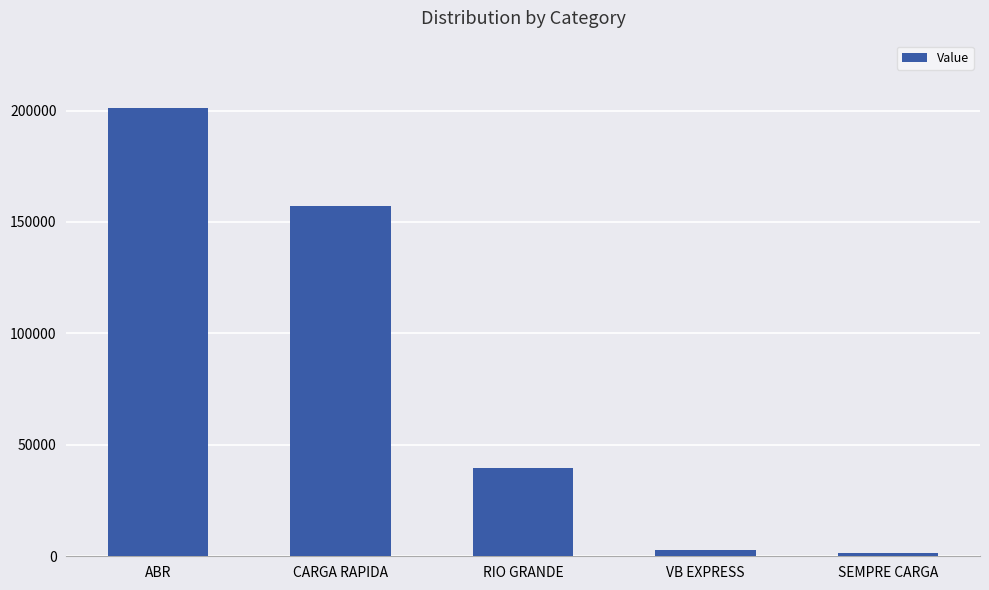

Which category has the highest value across all series?

ABR